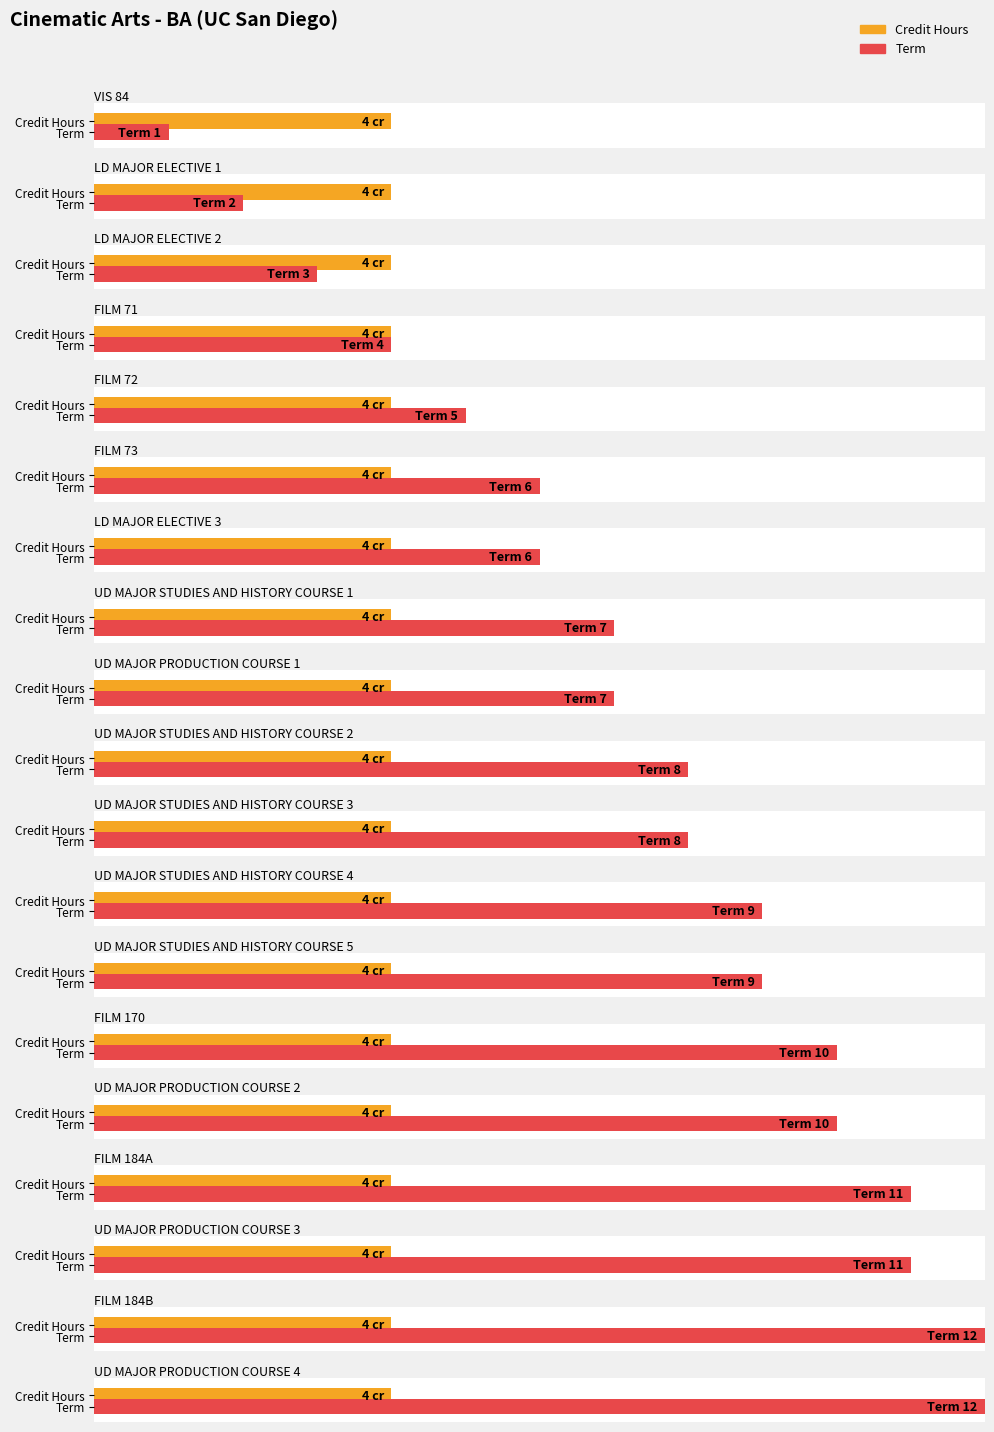

Which category has the highest value in the Credit Hours series?

VIS 84